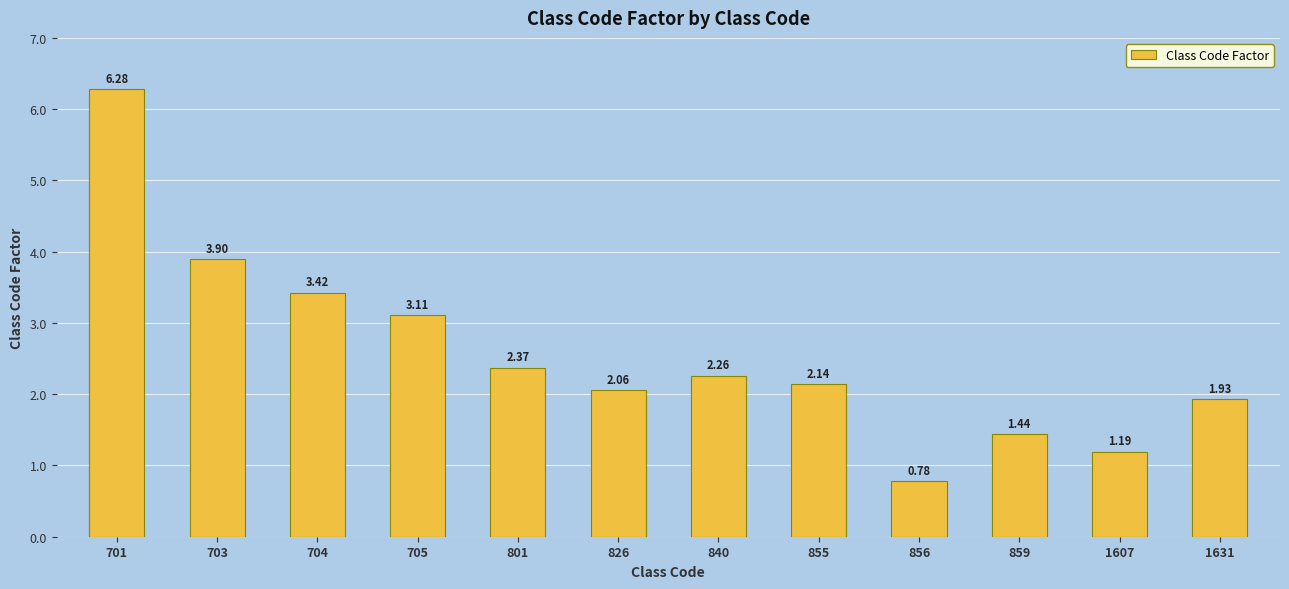

Rank the categories by value from highest to lowest.

701, 703, 704, 705, 801, 840, 855, 826, 1631, 859, 1607, 856